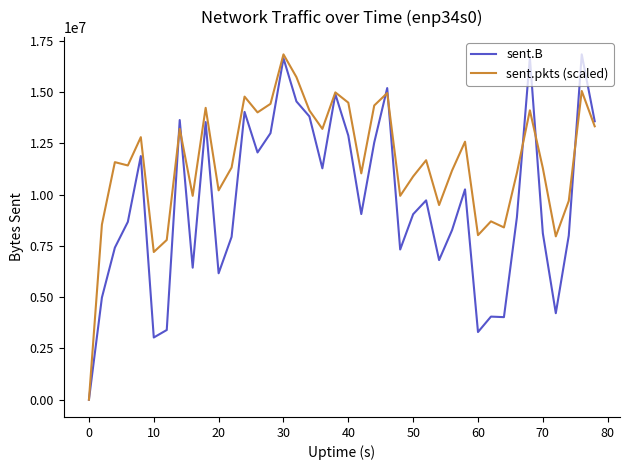

What is the greatest value displayed?

16830113.0